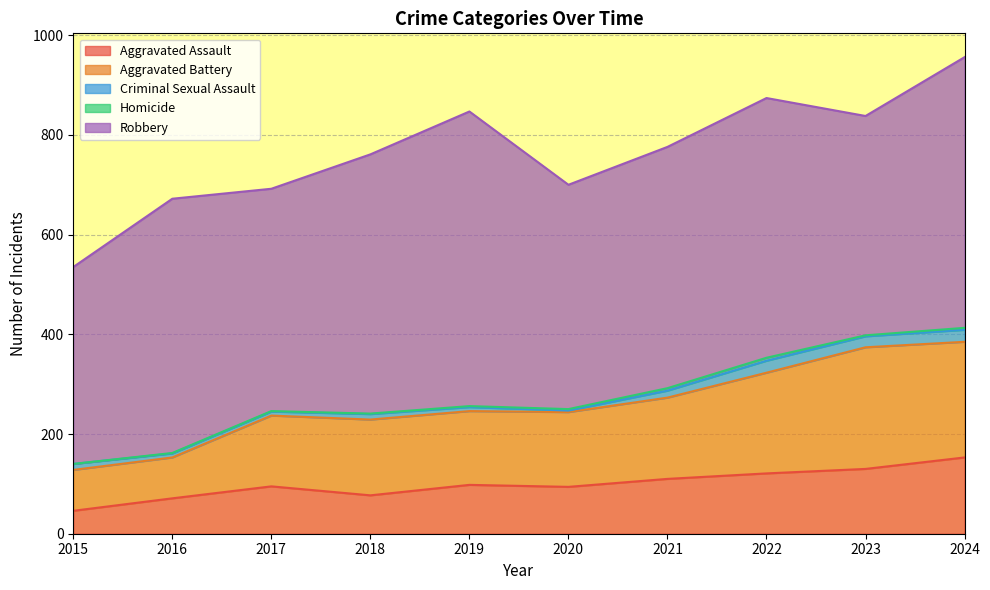

What is the total value across all series at 2021?

776